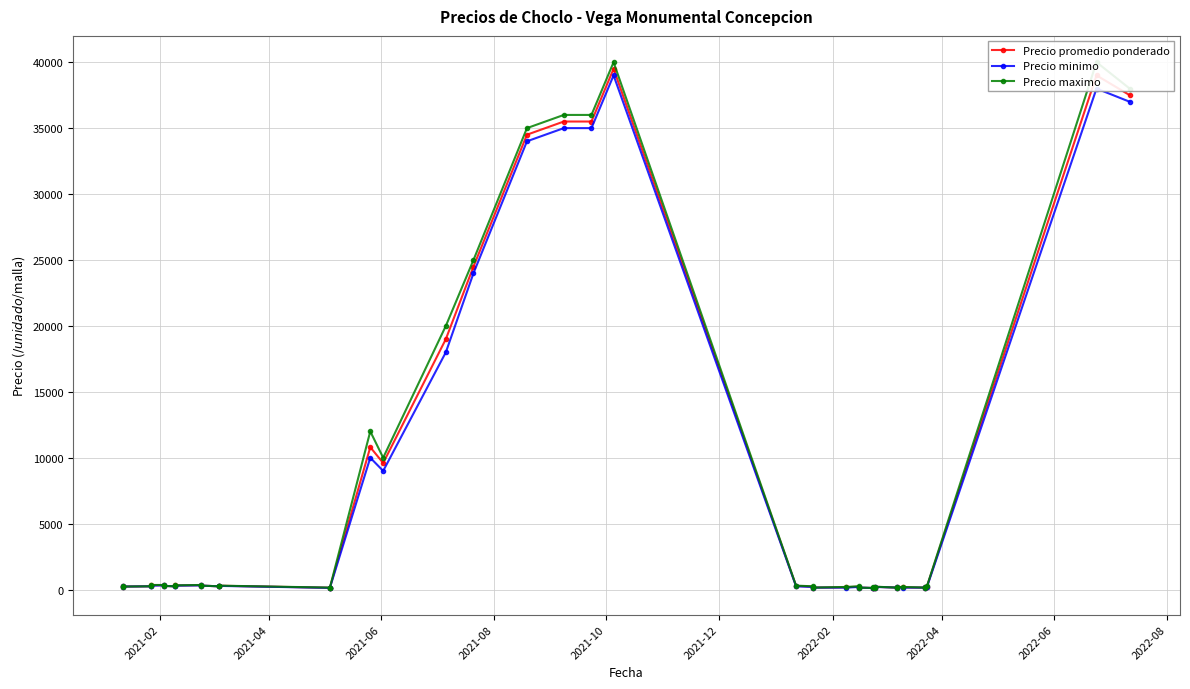

Rank the series by their average value, from lowest to highest.

Precio minimo, Precio promedio ponderado, Precio maximo